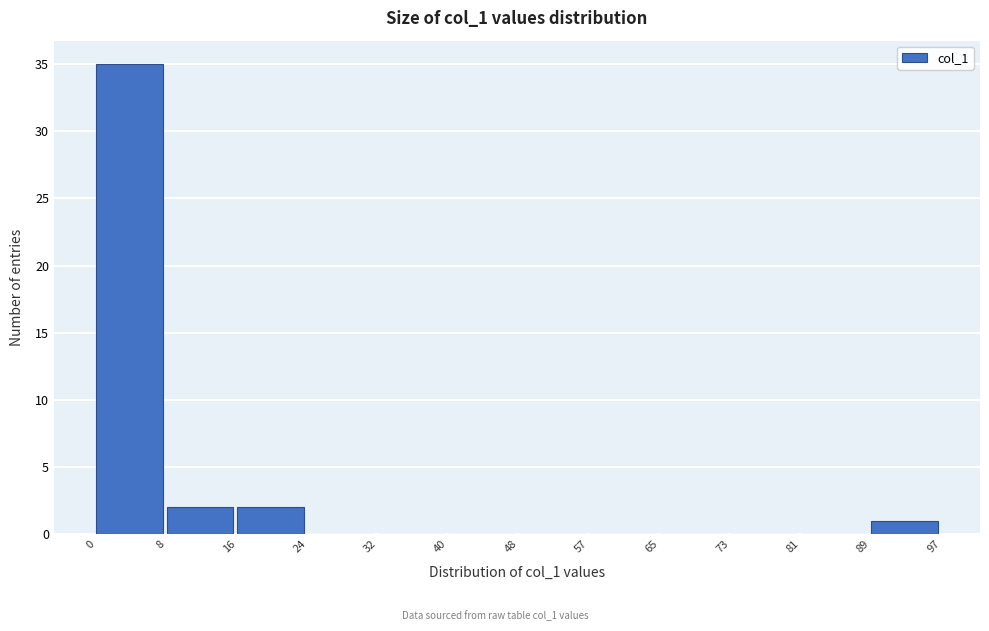

What is the height of the bar covering 89 to 97 on the x-axis? The values are not printed on the chart, so give them approximately, as read against the axis.

1